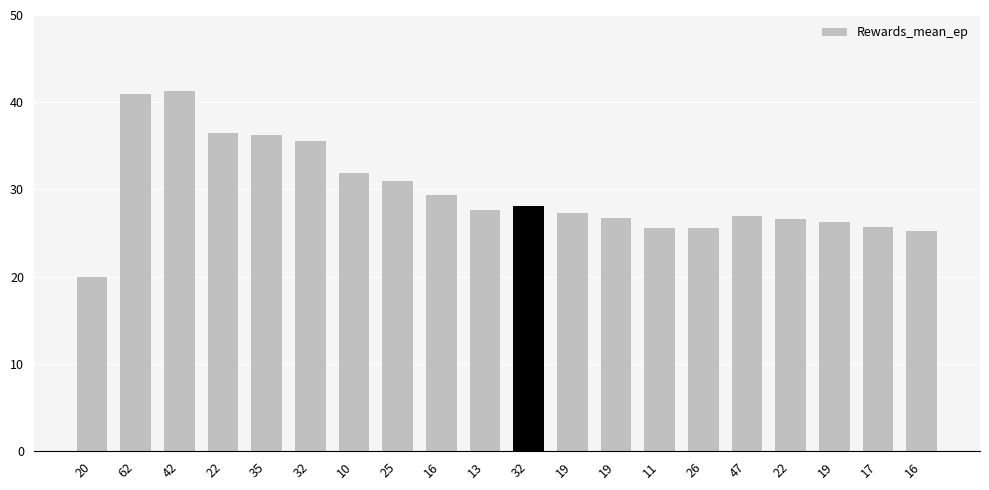

Count the number of categories in the chart.

20